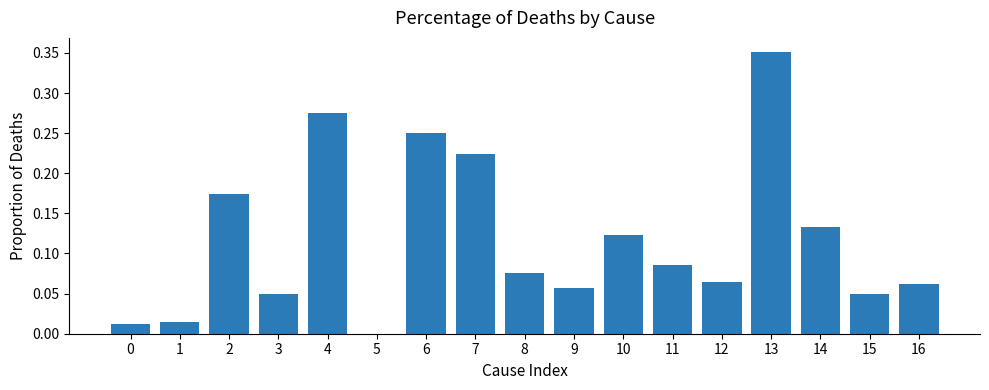

Between 6 and 0, which is larger?

6